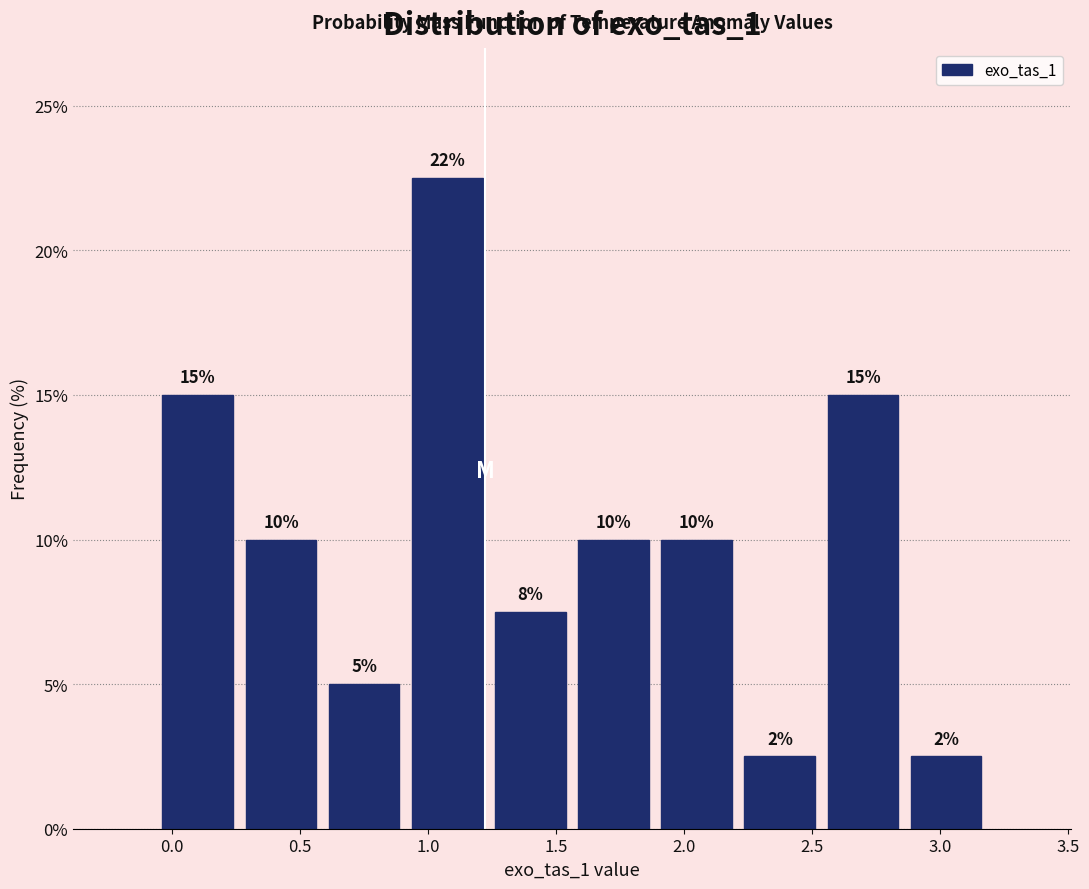

Which range on the x-axis has the tallest bar?

0.90 to 1.25